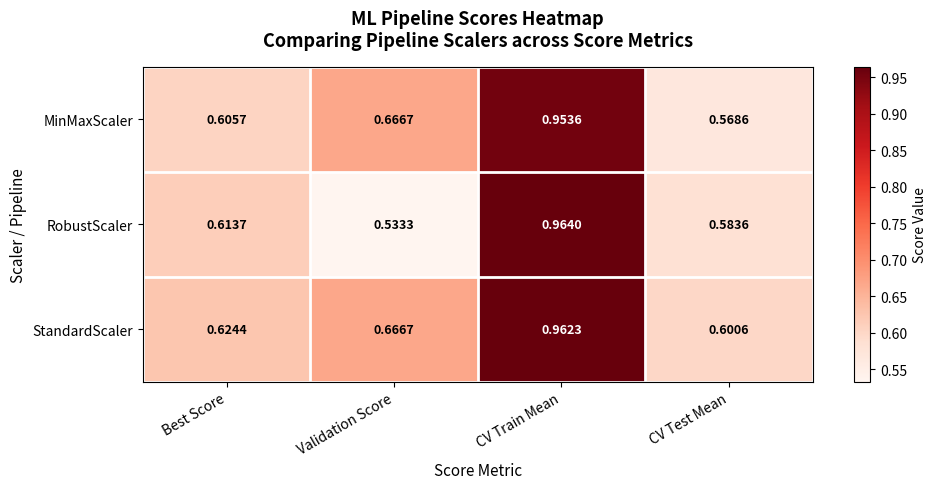

At which category is the sum across all series the highest?

CV Train Mean